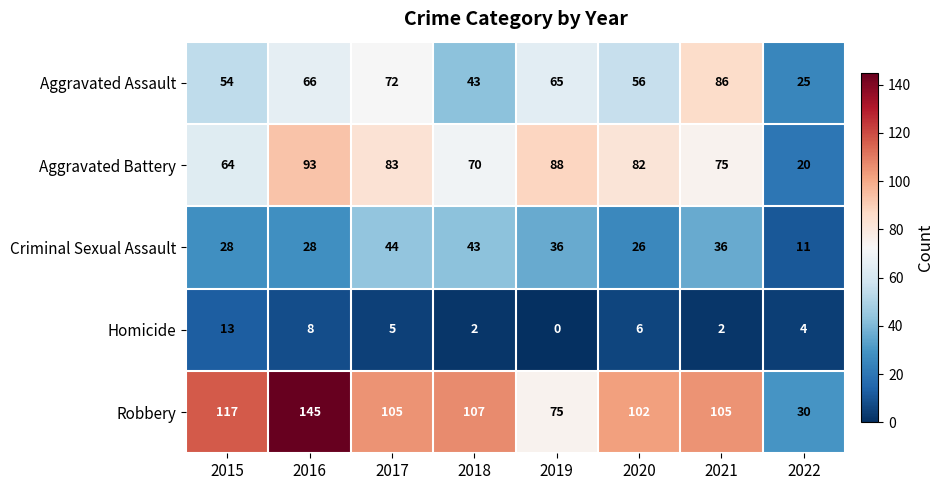

What is the total value across all series at 2019?

264